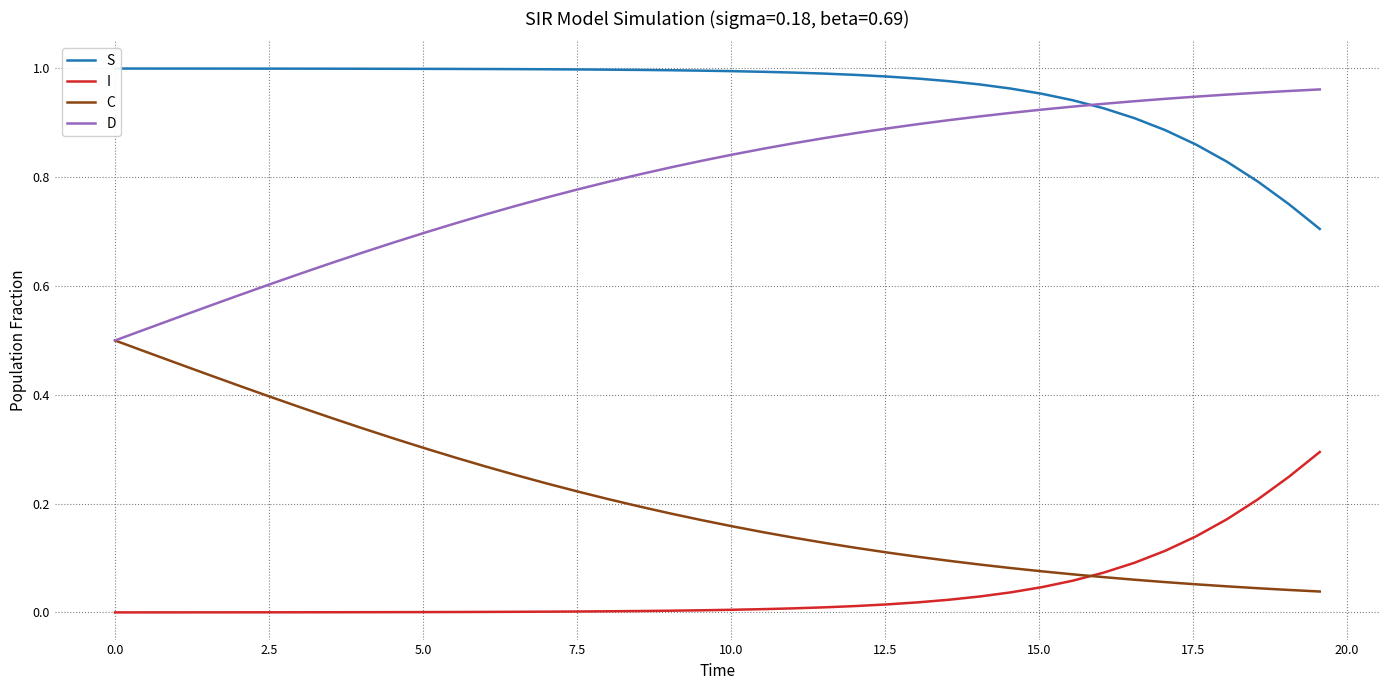

True or false: I and D intersect in this chart.

False